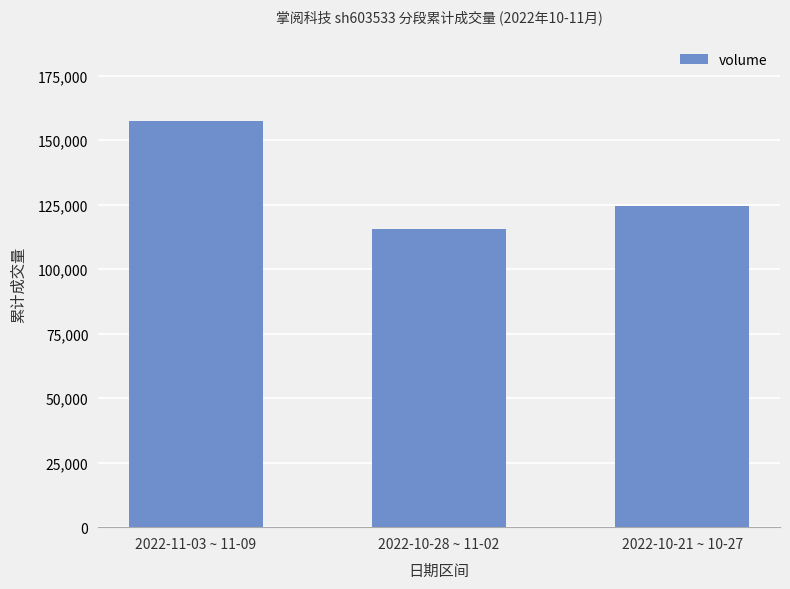

How many categories are shown in the chart?

3